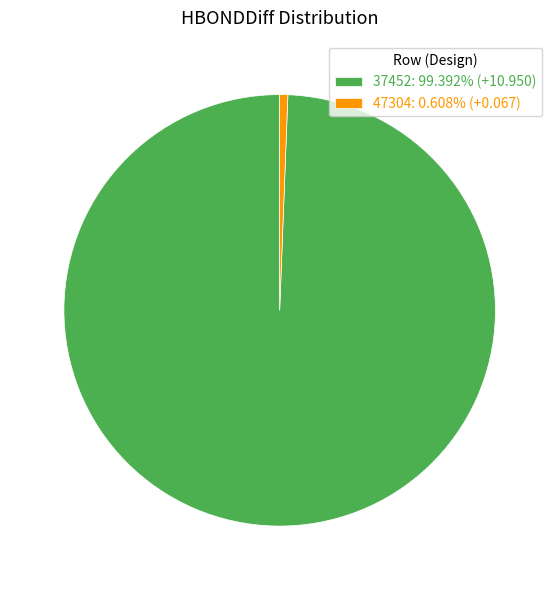

The 47304 slice represents 1% of the pie. True or false?

True